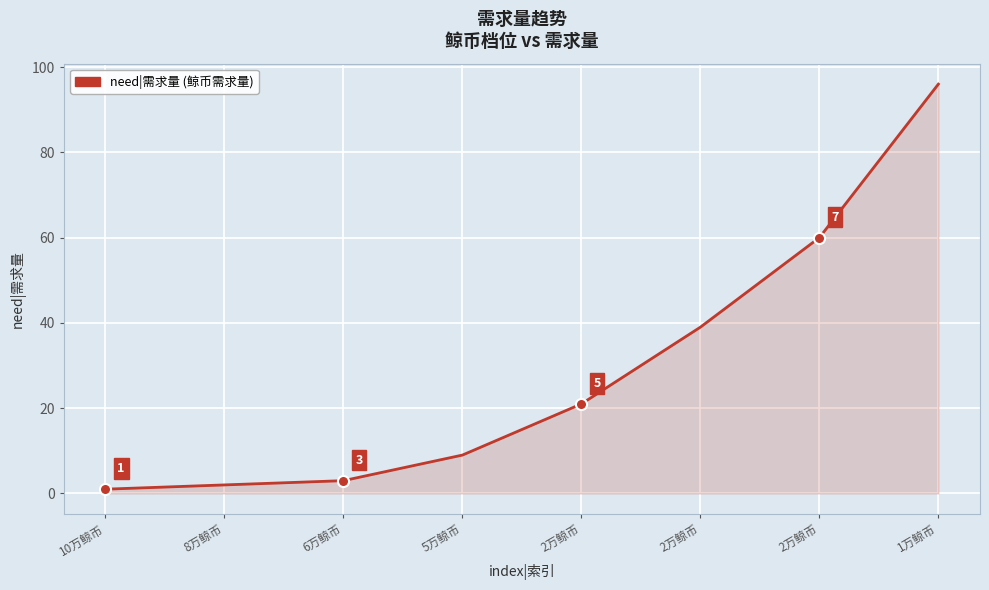

What is the greatest value displayed?

96